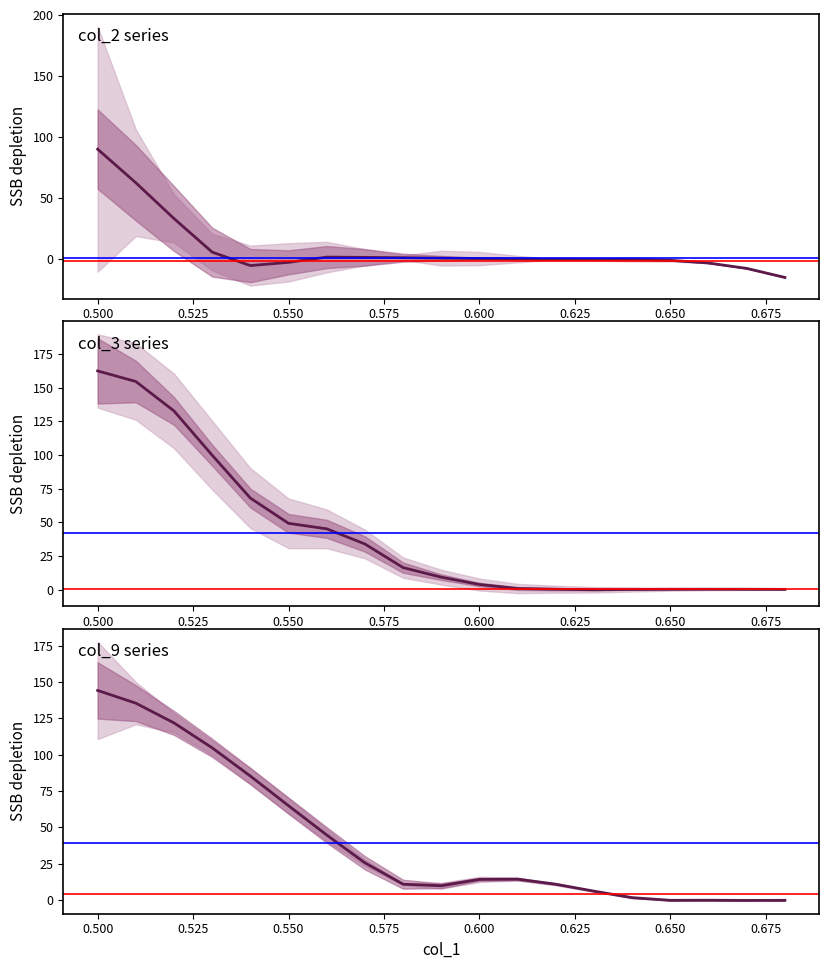

True or false: col_2 and col_9 cross at least once.

False